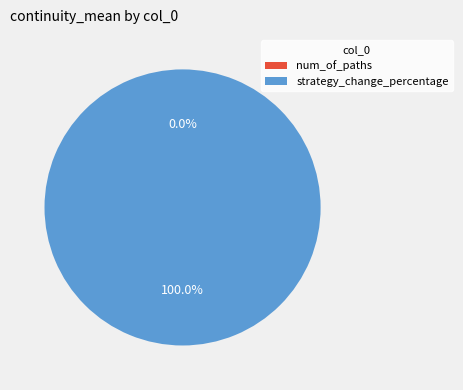

How many slices are in this pie chart?

2